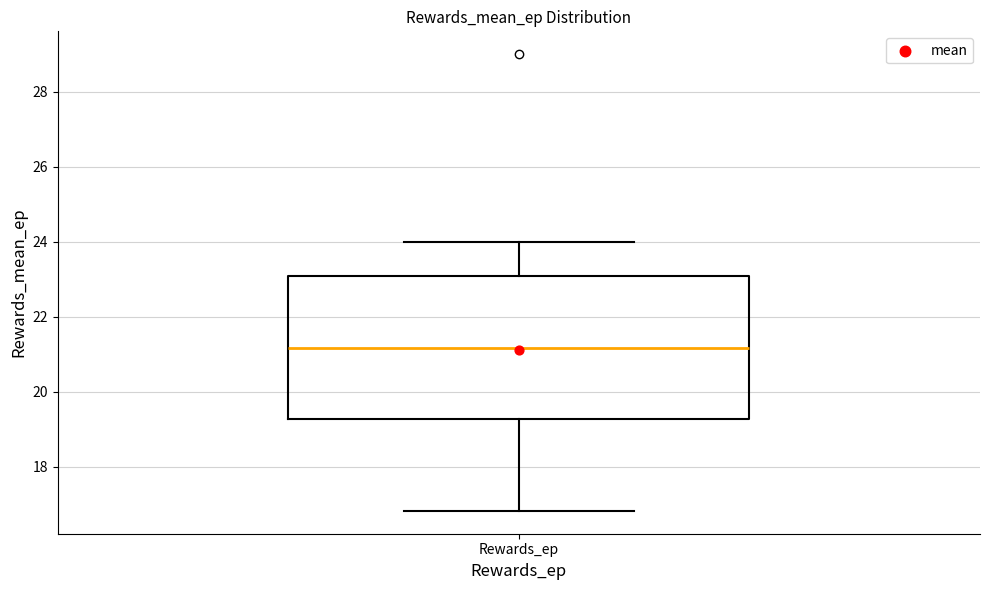

Where is the lower edge of the box for Rewards_ep on the y-axis? The values are not printed on the chart, so give them approximately, as read against the axis.

19.2